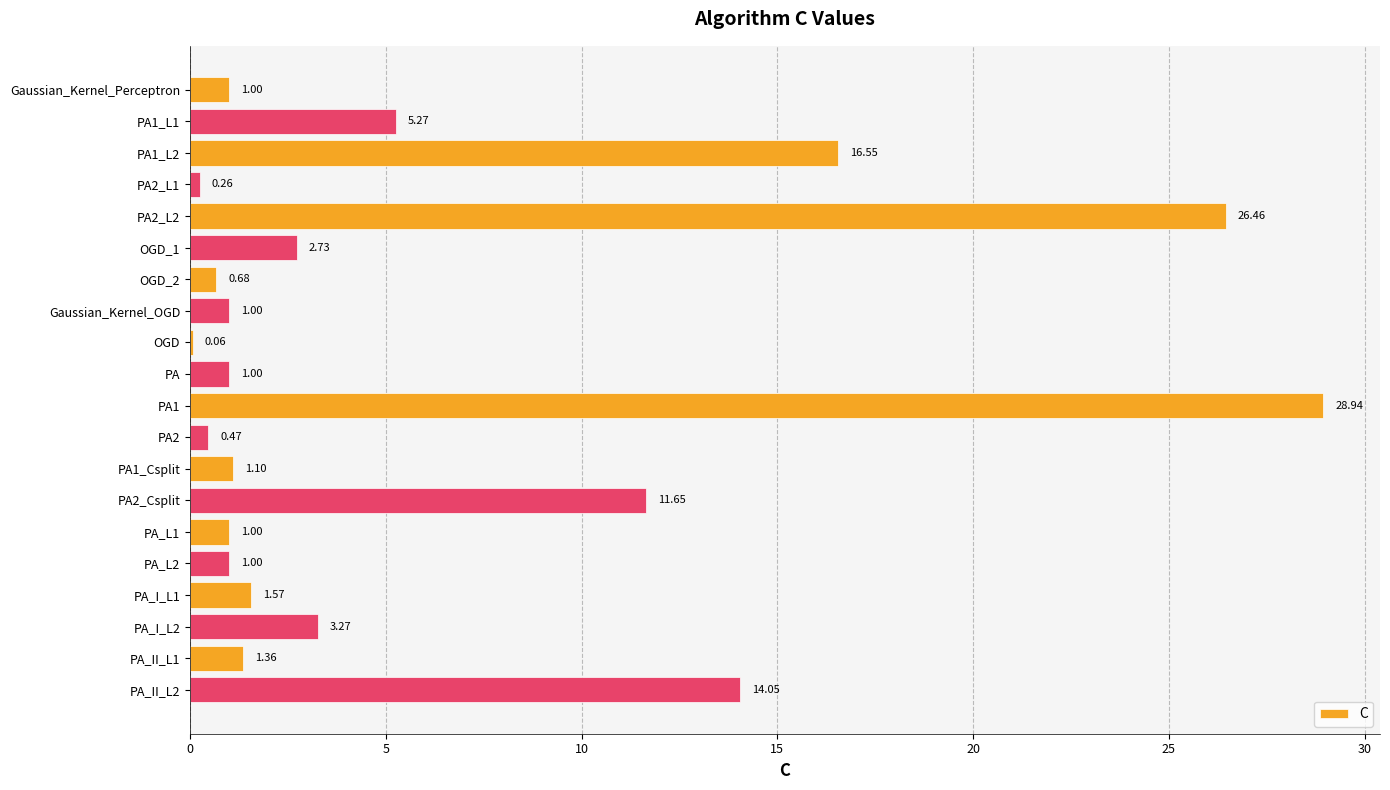

Between PA1_L2 and Gaussian_Kernel_OGD, which is larger?

PA1_L2